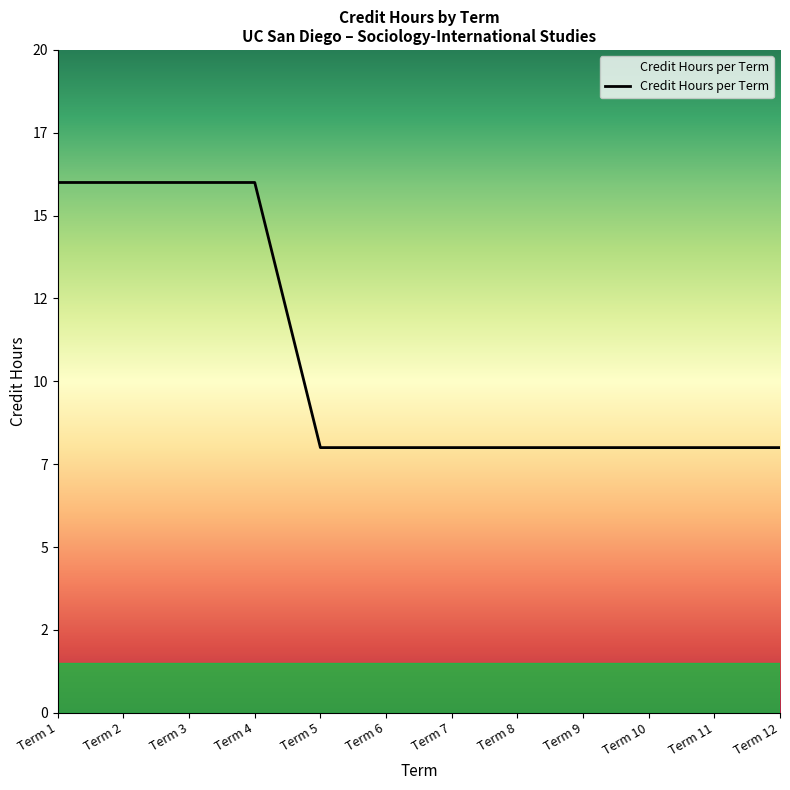

Which label corresponds to the largest value in the chart?

Term 1